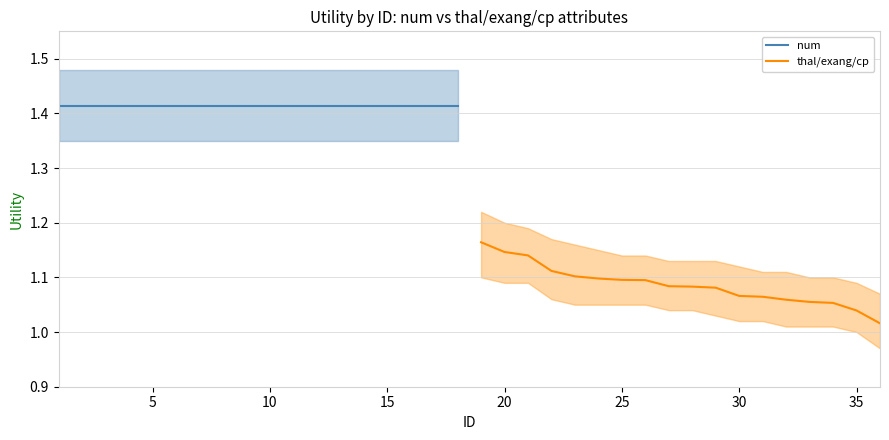

Is the value of thal/exang/cp at 25 greater than the value of num at 10?

No